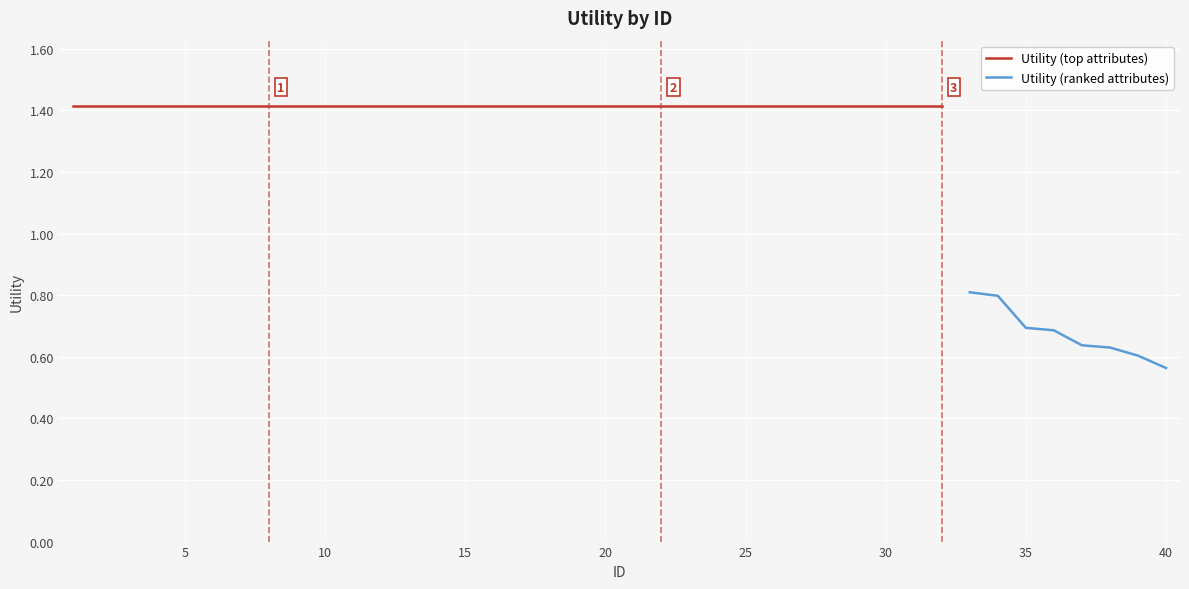

True or false: there are more than 0 points higher than both neighbors.

False